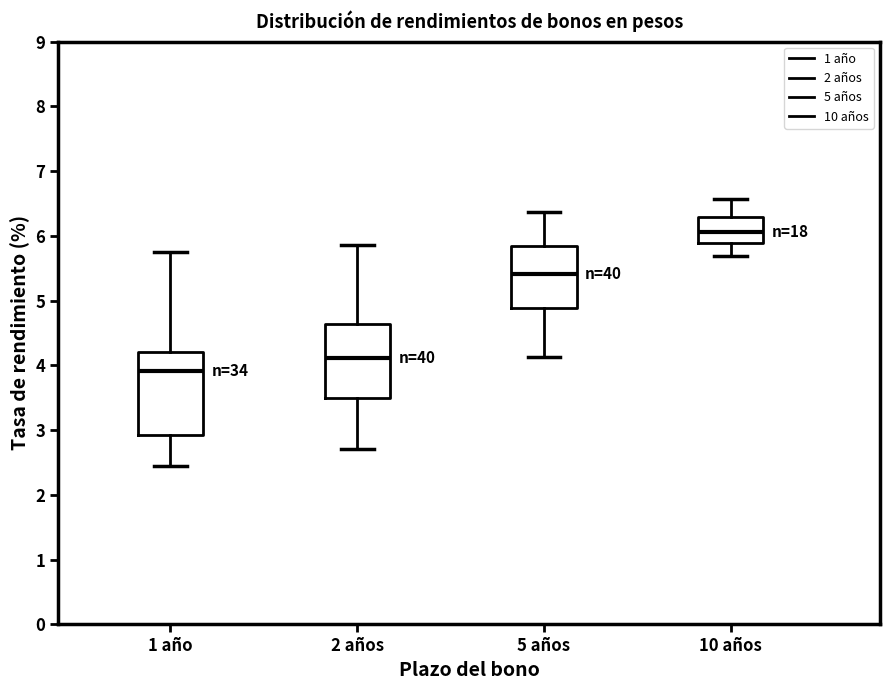

Reading left to right, transcribe this box plot: for each box, give where its median line is, the range the box spans, and where its two whiskers end, as read against the y-axis. The values are not printed on the chart, so give them approximately, as read against the axis.

1 año: median 3.9, box 2.9 to 4.2, whiskers 2.5 to 5.8
2 años: median 4.1, box 3.5 to 4.6, whiskers 2.7 to 5.9
5 años: median 5.4, box 4.9 to 5.8, whiskers 4.1 to 6.4
10 años: median 6.1, box 5.9 to 6.3, whiskers 5.7 to 6.6